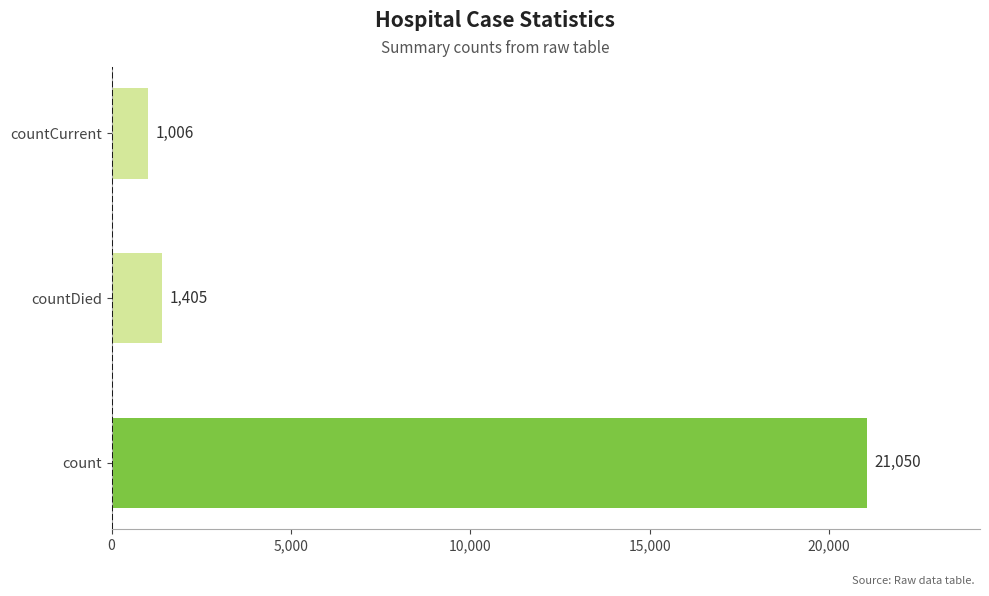

True or false: the data shows 1405 at countDied.

True